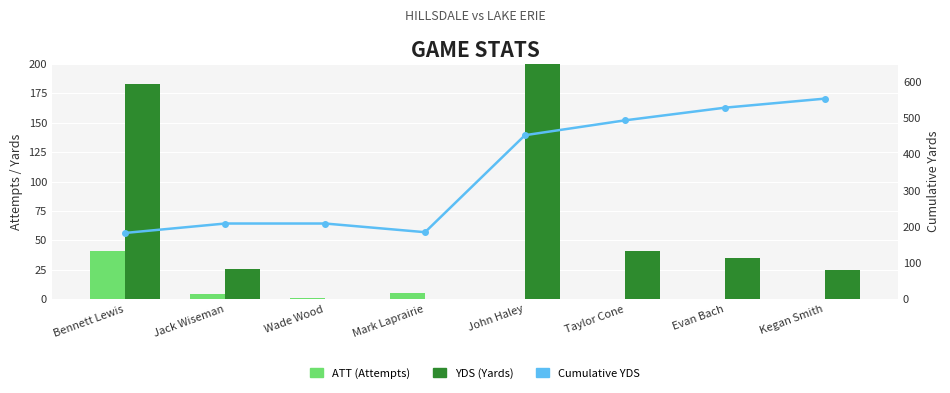

Read the ATT (Attempts) value at Bennett Lewis, to the nearest 5.

40